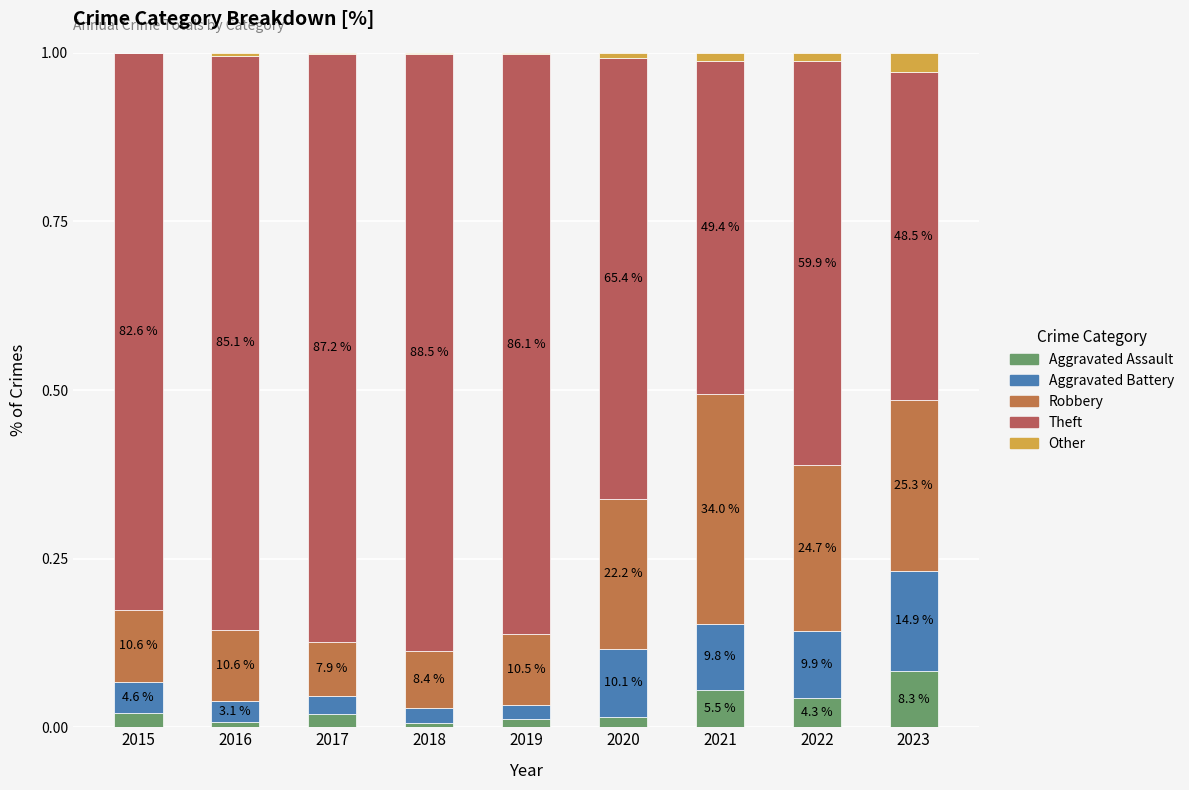

Are the bars grouped side by side (vs. stacked)?

No